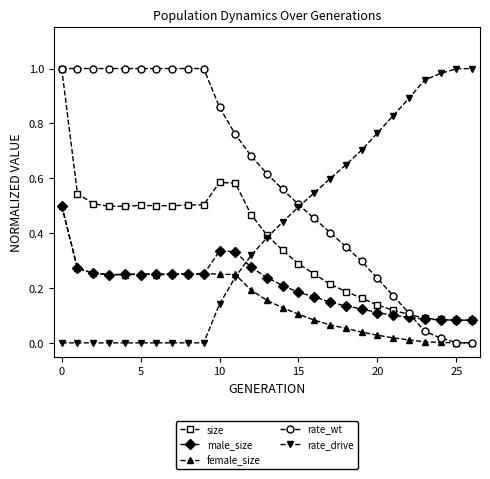

True or false: rate_wt and size cross at least once.

True